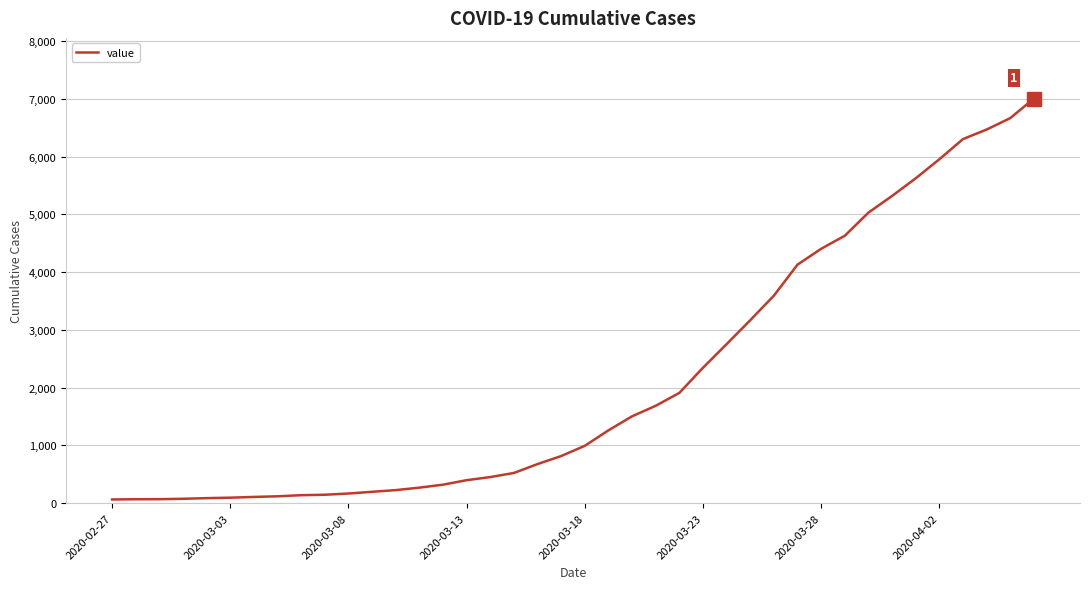

What is the maximum value shown in the chart?

7004